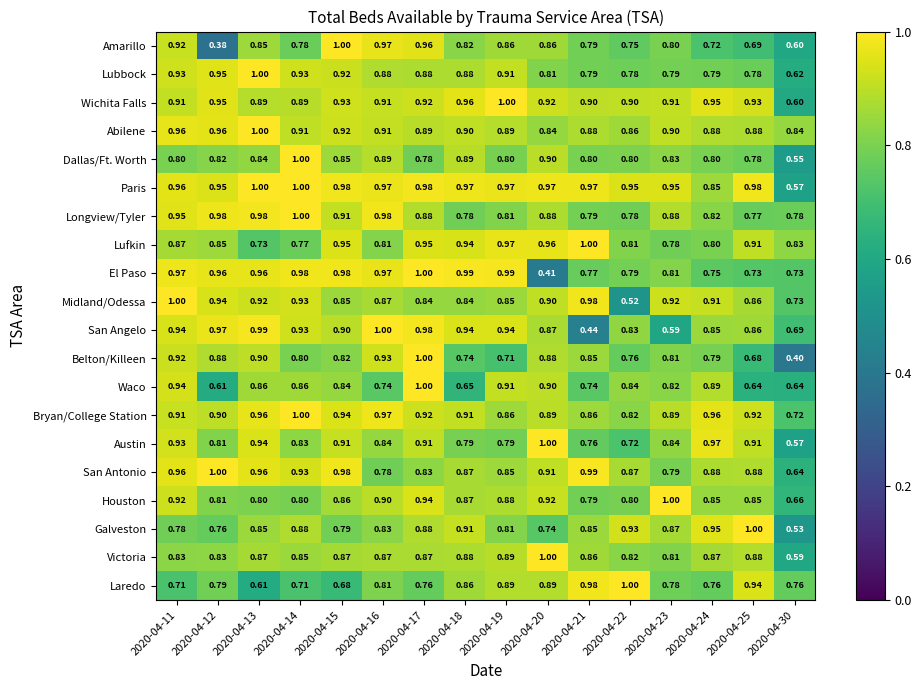

Which series has the largest total across all categories?

Paris